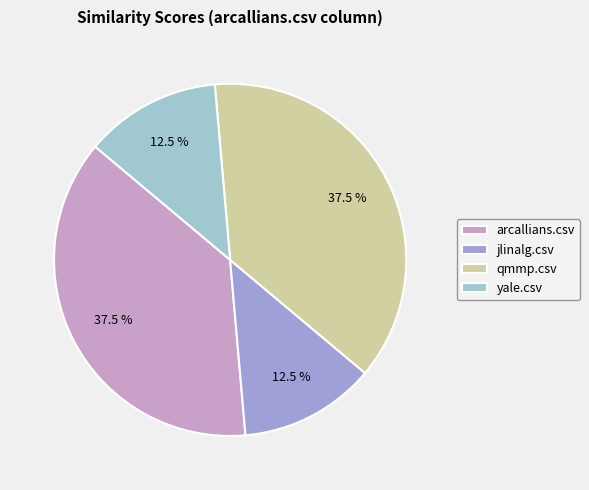

Does jlinalg.csv account for over 50% of the chart?

No